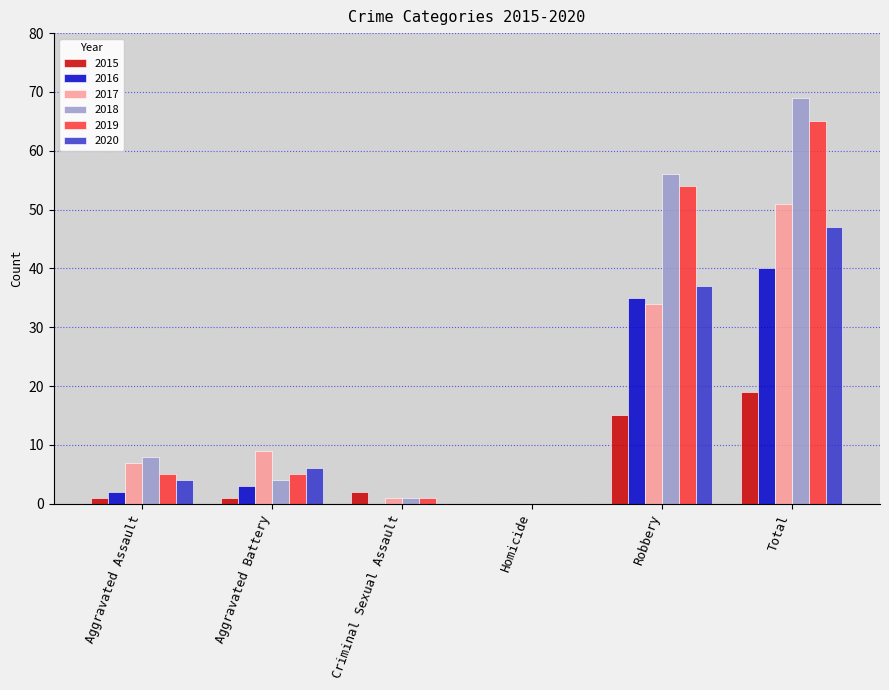

Are the bars grouped side by side (vs. stacked)?

Yes